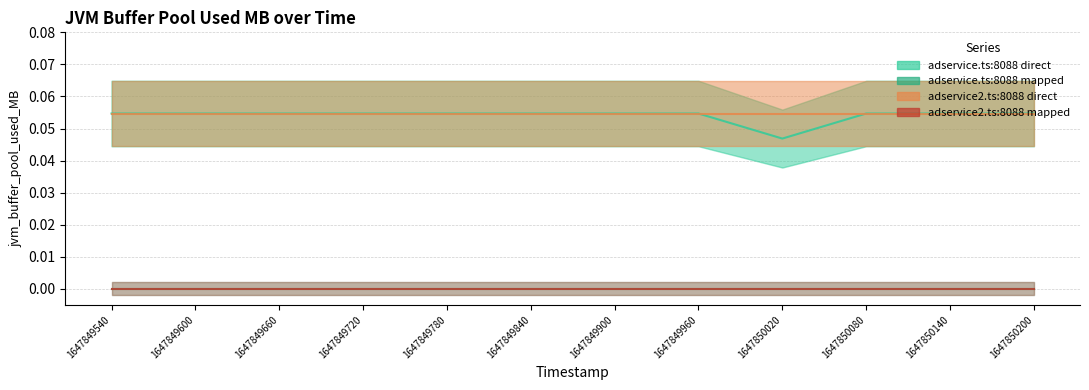

Read the adservice2.ts:8088 direct value at 1647849600.

0.1